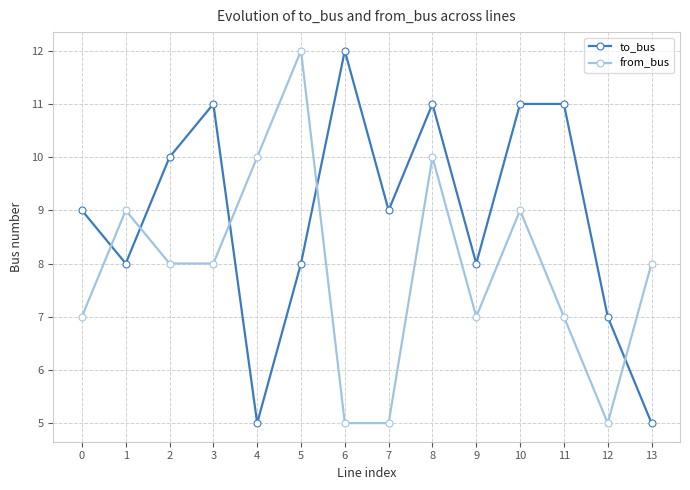

Which category has the highest value in the to_bus series?

6